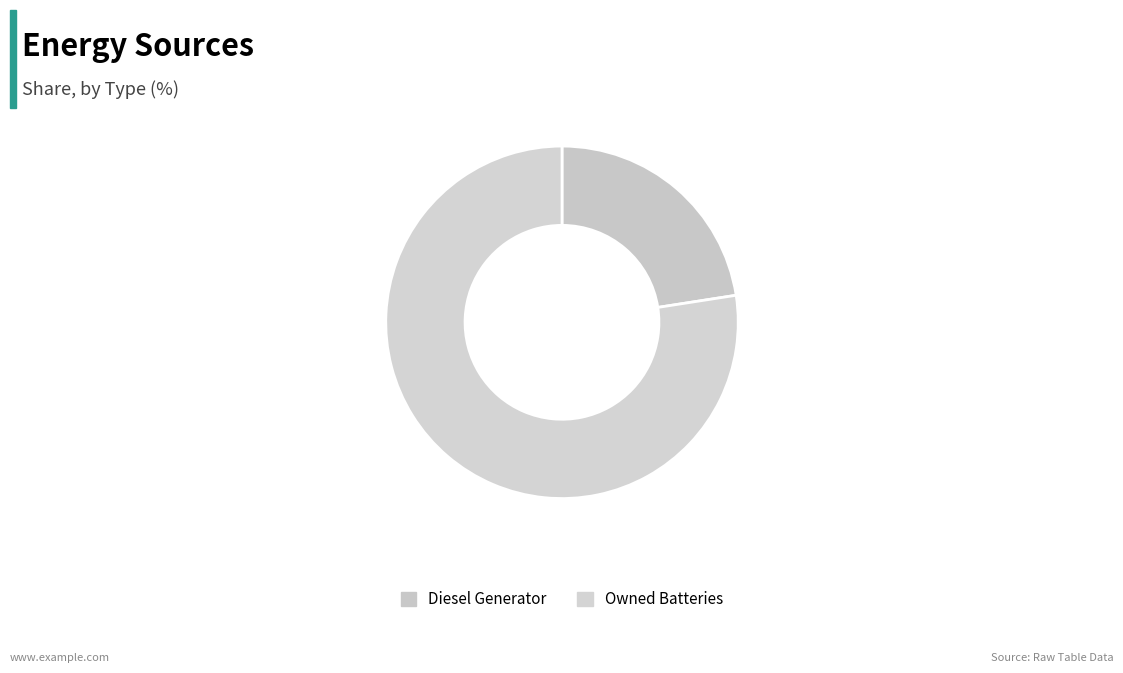

Does Owned Batteries account for over 50% of the chart?

Yes